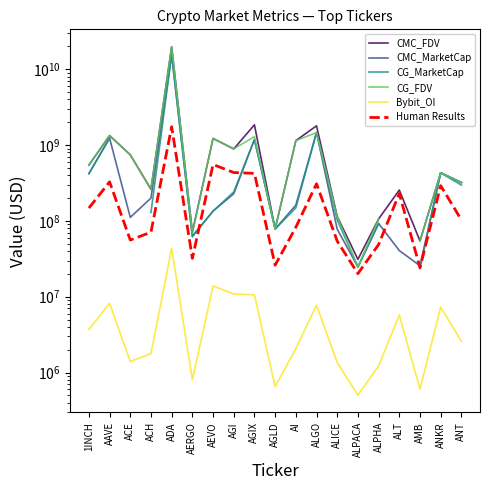

What is the label of the 18th point from the left?

ANKR